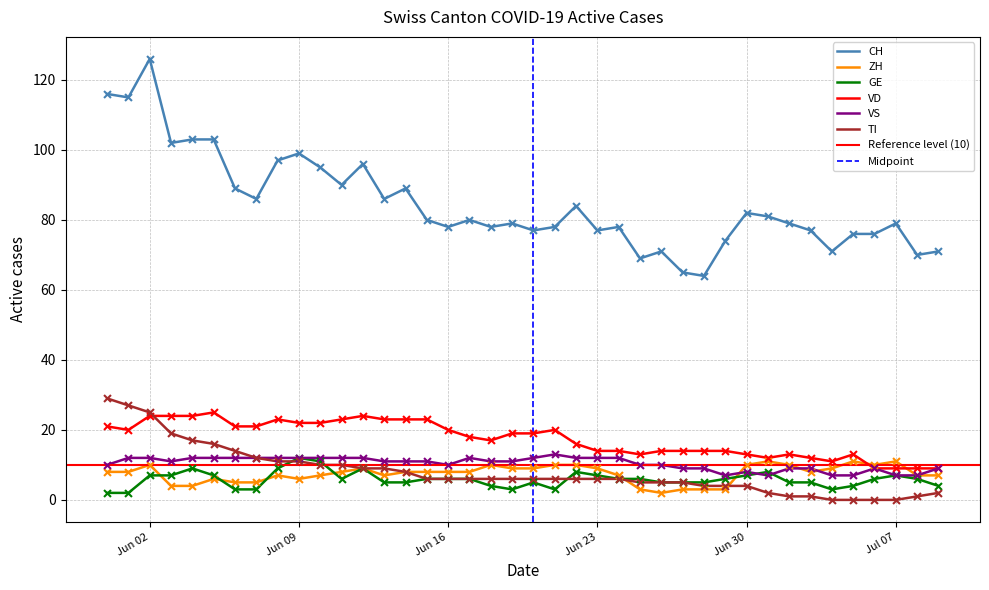

Which series has the largest Y range (max minus min)?

CH